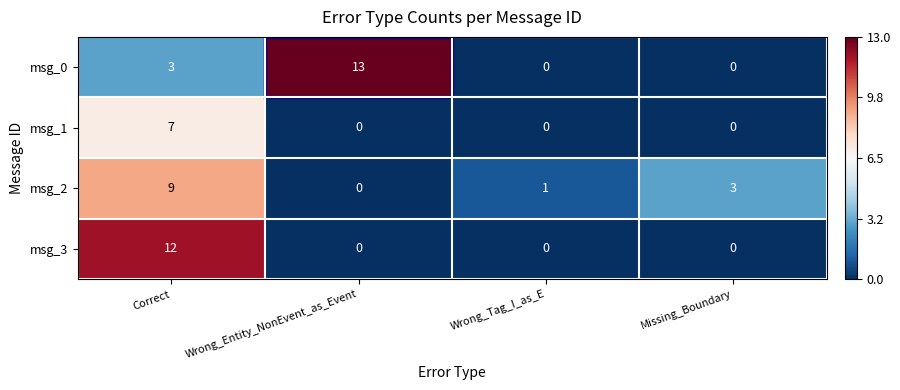

Which series has the largest total across all categories?

msg_0